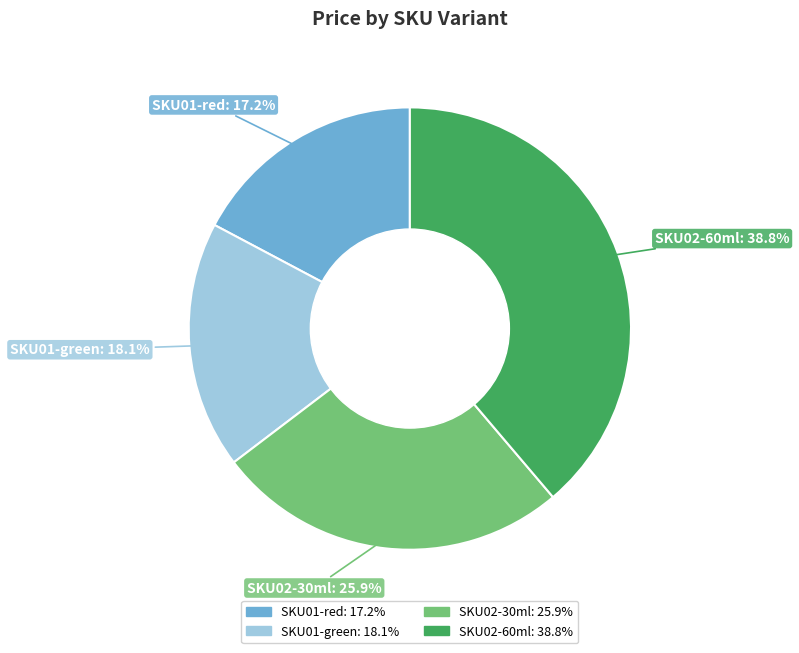

What percentage is the SKU01-green slice, to the nearest percent?

18%